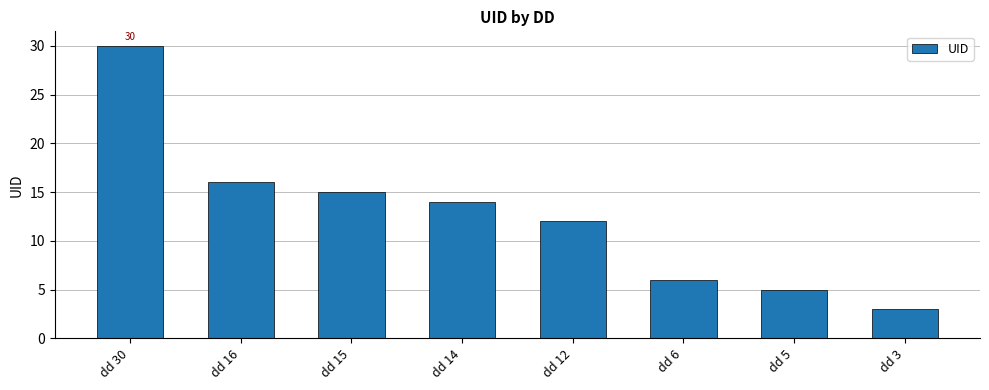

Rank the categories by value from lowest to highest.

dd 3, dd 5, dd 6, dd 12, dd 14, dd 15, dd 16, dd 30